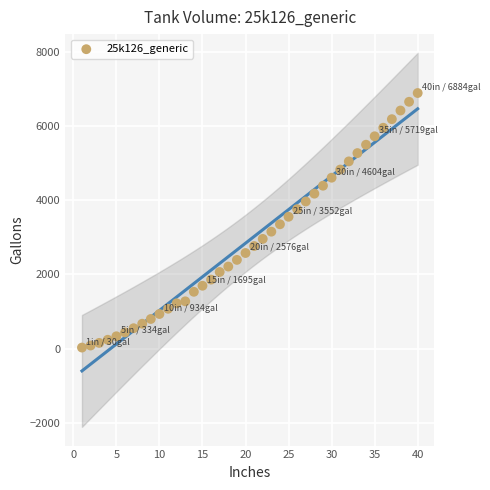

What is the range of Y values (max minus min)?

6854